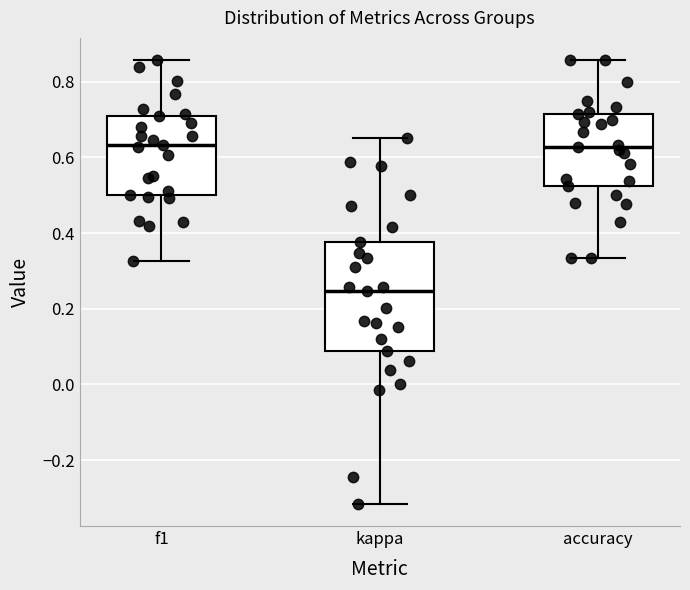

Where is the lower edge of the box for kappa on the y-axis? The values are not printed on the chart, so give them approximately, as read against the axis.

0.08